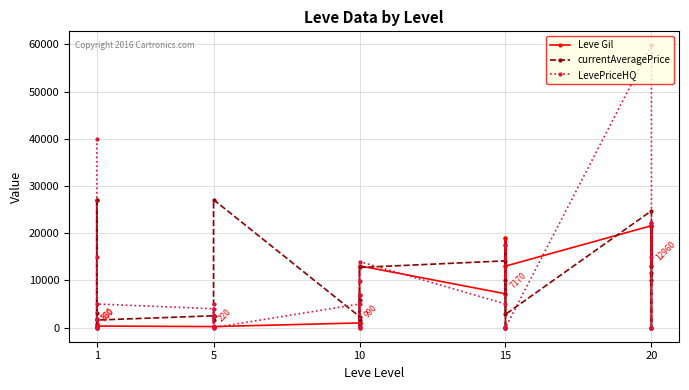

List the series in order of their overall mean, highest first.

currentAveragePrice, LevePriceHQ, Leve Gil